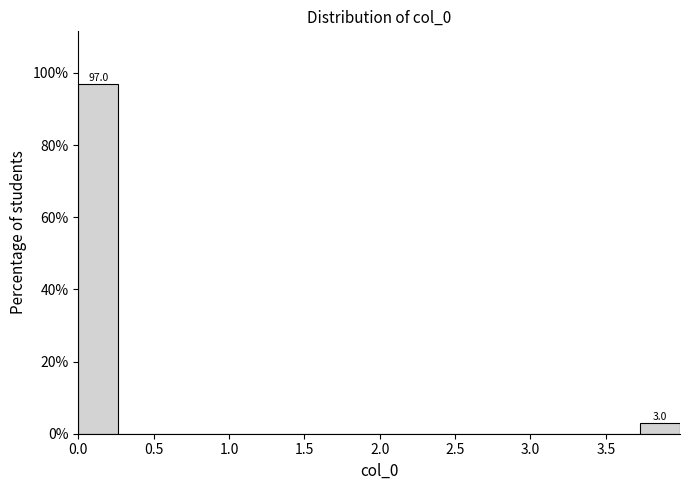

Which range on the x-axis has the tallest bar?

0.00 to 0.25